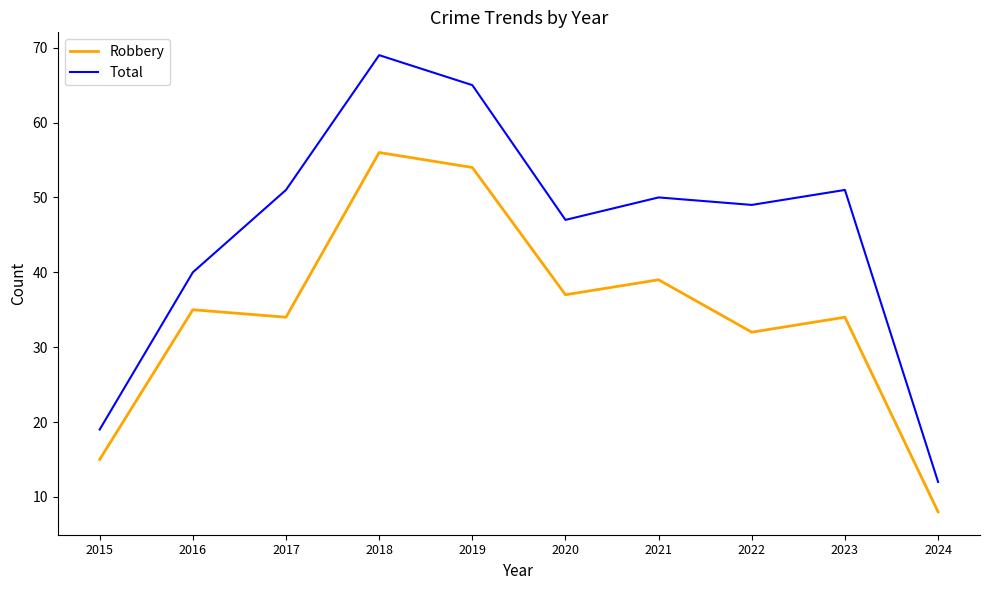

True or false: Total has a value of 50 at 2021.

True